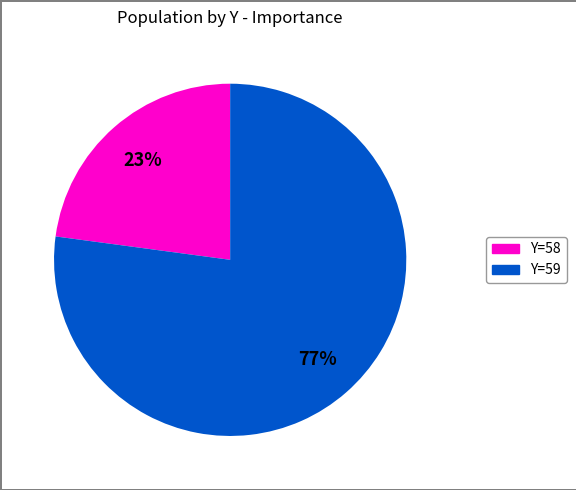

To the nearest percent, what is the average slice percentage?

50%